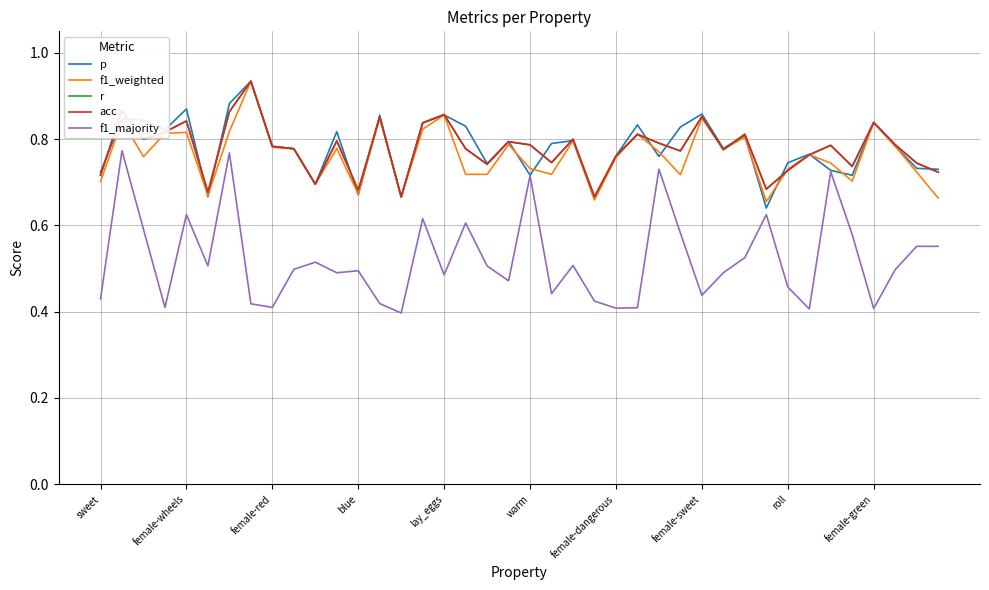

True or false: acc and r intersect in this chart.

False